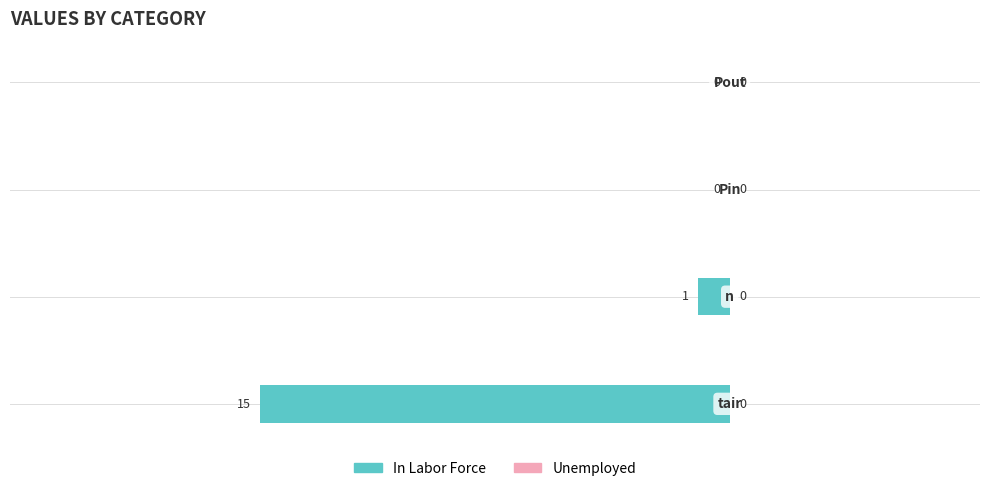

What is the sum of all values?

-16